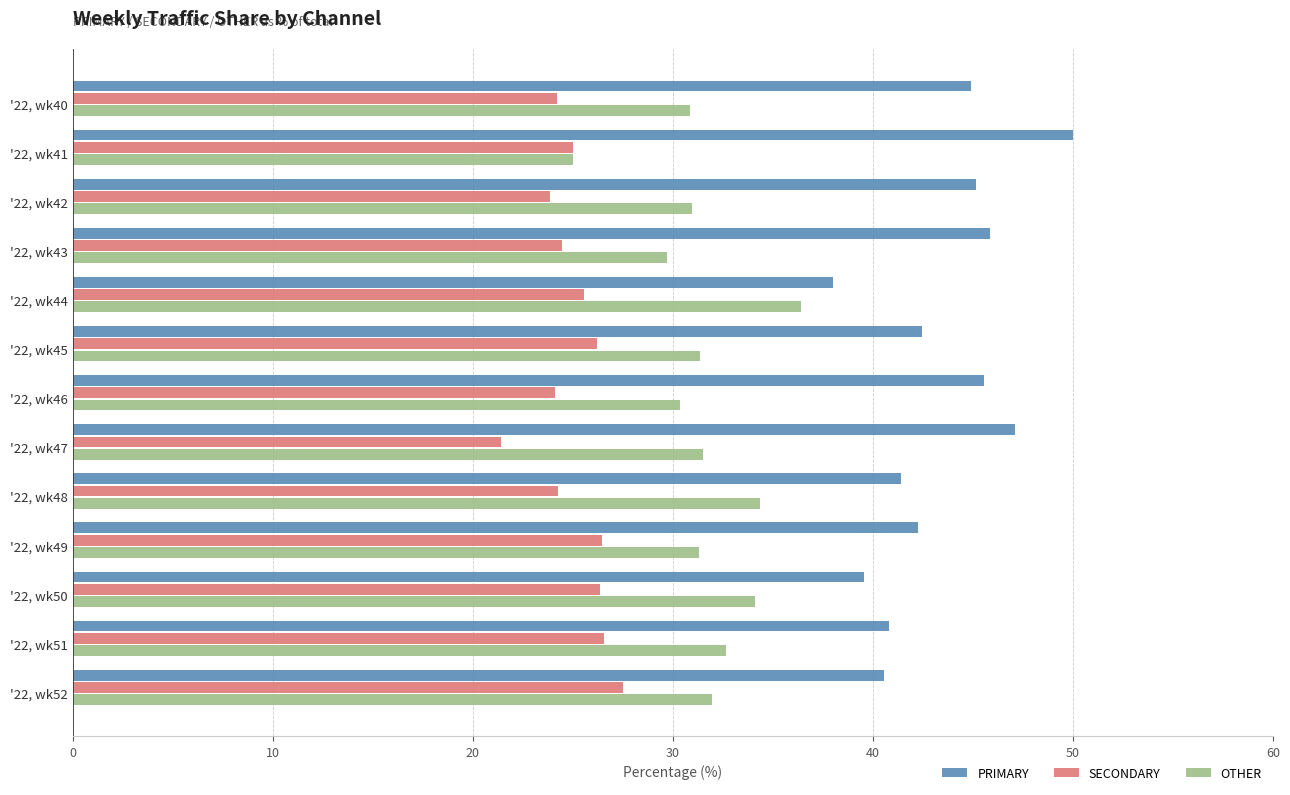

What is the average value of the SECONDARY series?

25.1